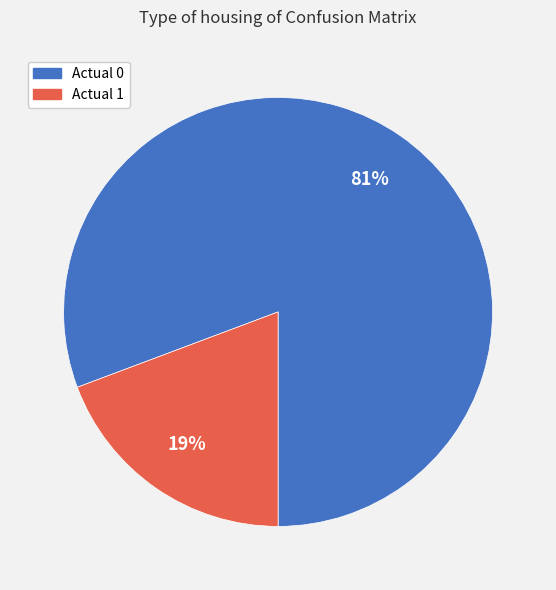

Does any single category account for the majority?

Yes